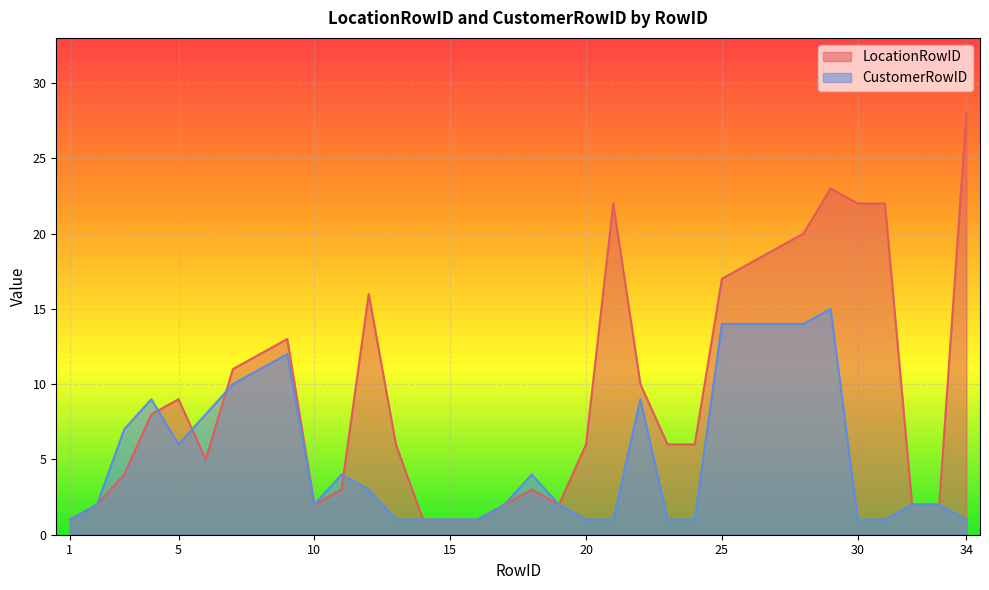

How many intersections are there between LocationRowID and CustomerRowID?

4